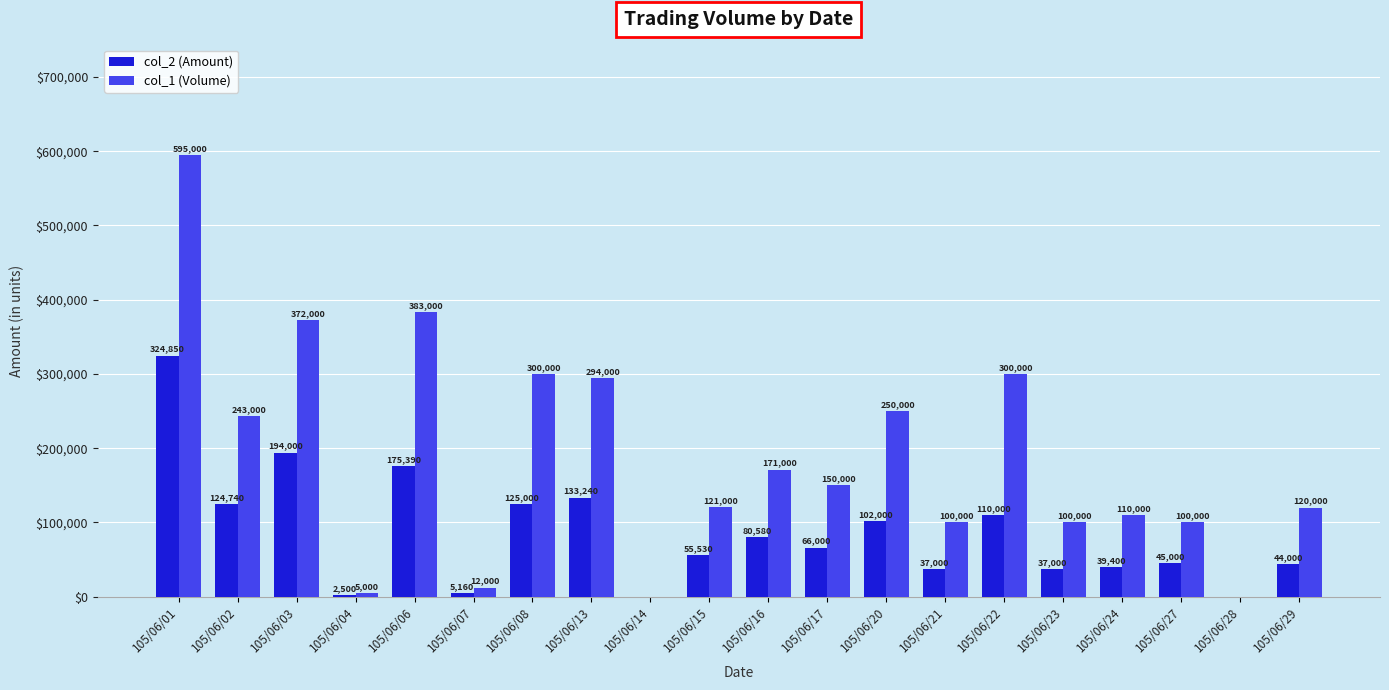

What is the sum of all col_2 (Amount) values?

1701390